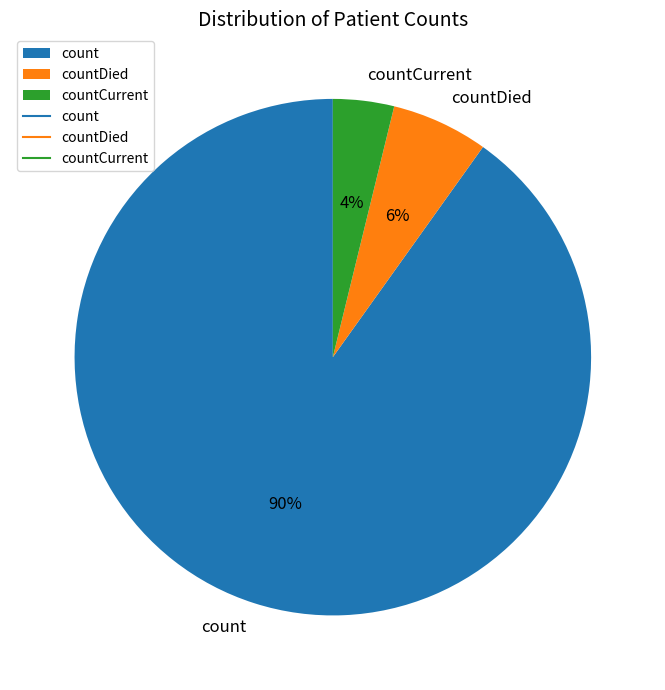

What percentage is the countDied slice, to the nearest percent?

6%